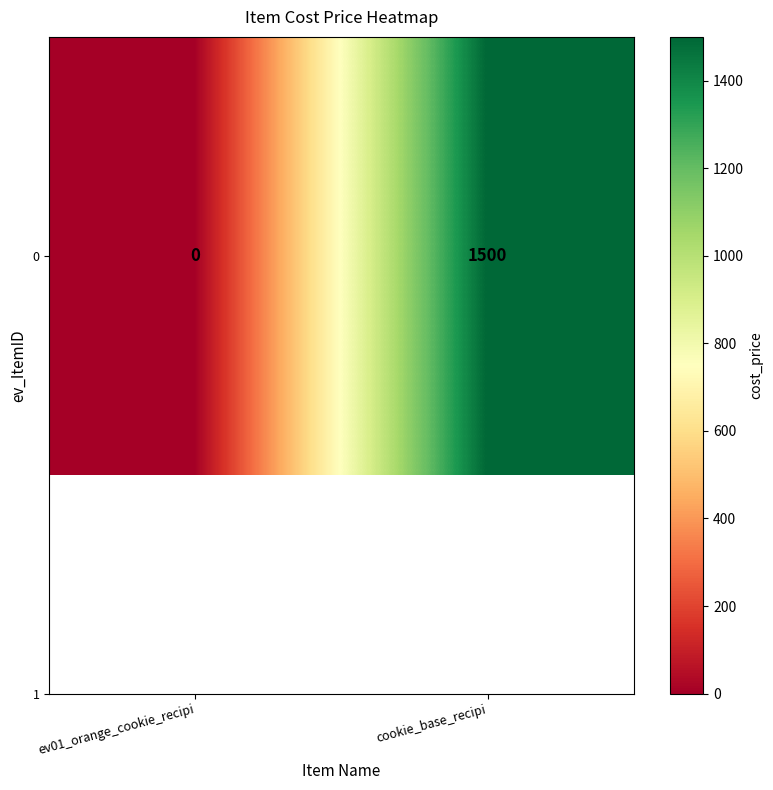

Is it true that the value at ev01_orange_cookie_recipi is 762?

False